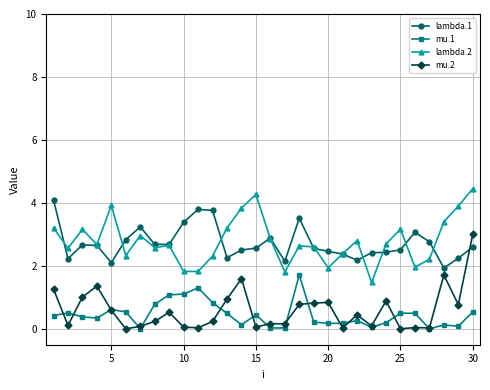

In lambda.1, how many points are lower than both neighbors (excluding endpoints)?

7